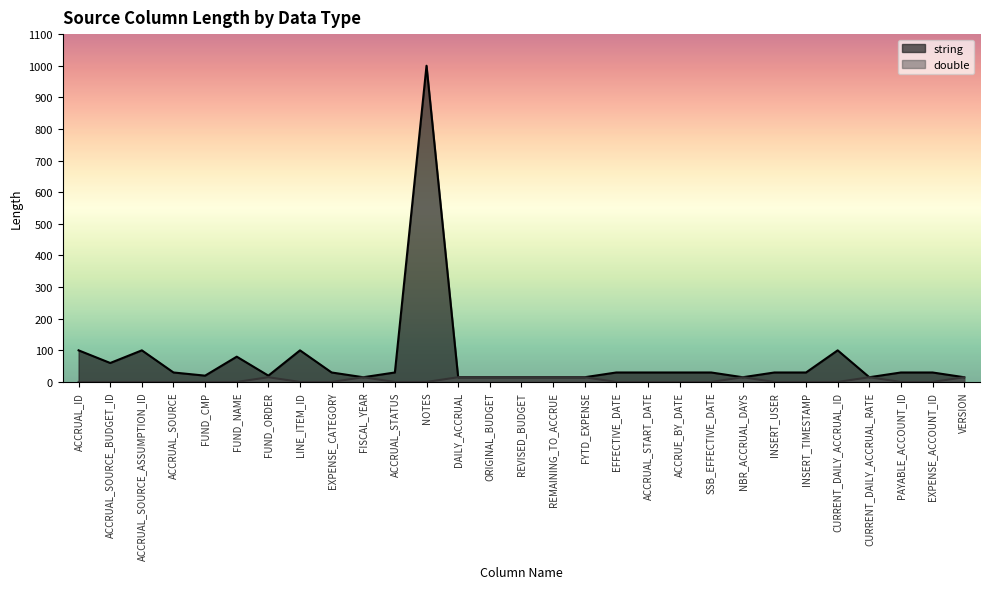

What is the total value across all series at FYTD_EXPENSE?

30